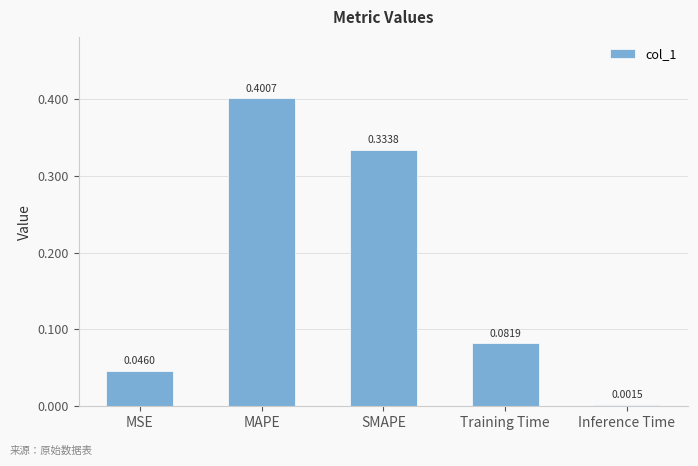

What is the label of the 5th bar from the right?

MSE